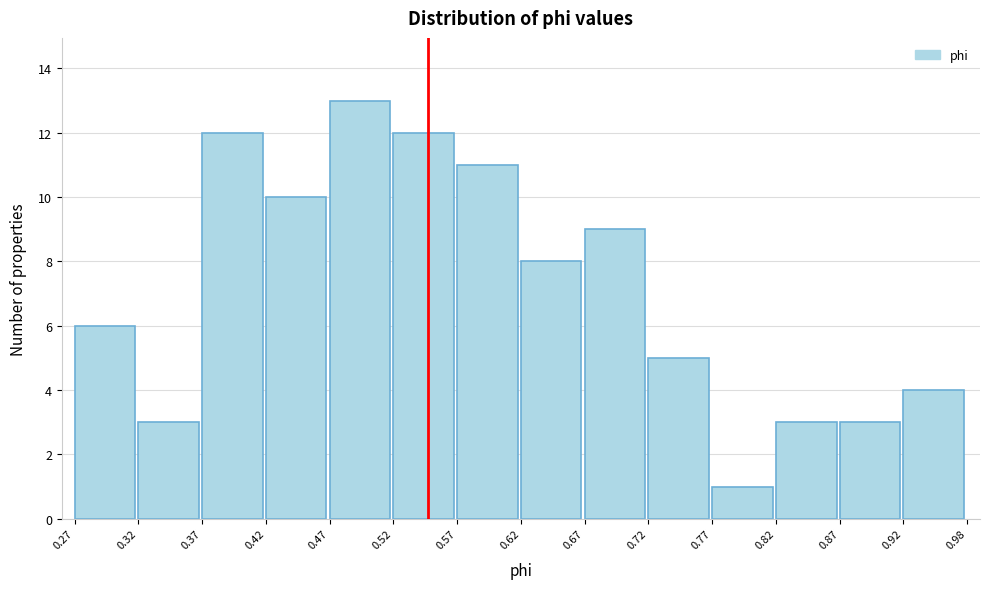

Over which range of the x-axis is the bar tallest?

0.47 to 0.52